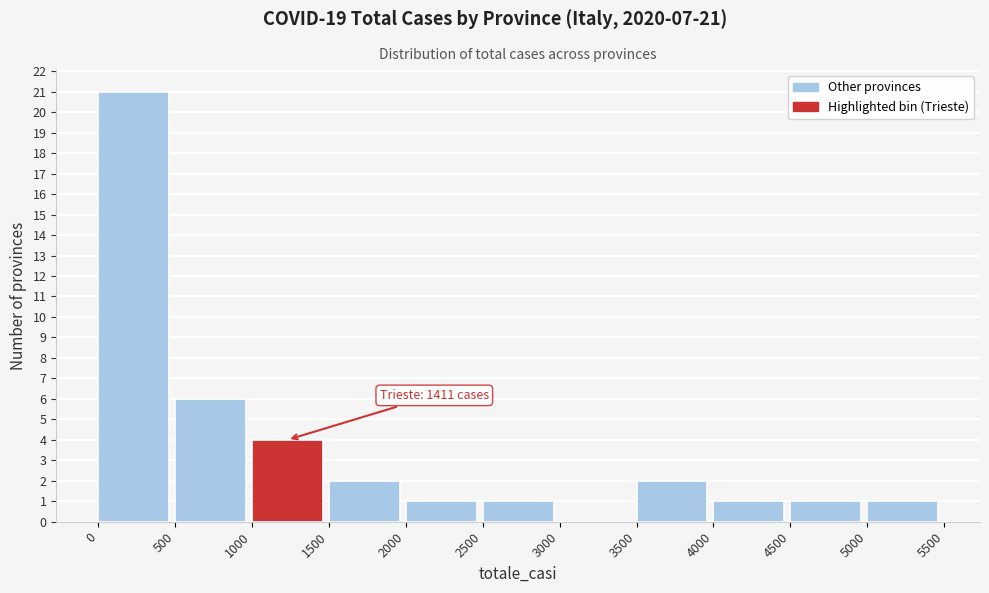

Which range on the x-axis has the tallest bar?

0 to 500